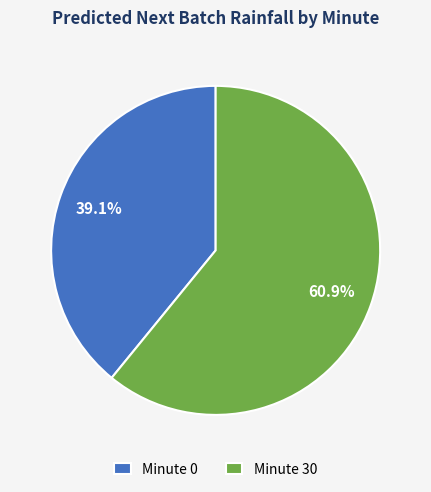

Which category has the biggest portion of the pie?

Minute 30